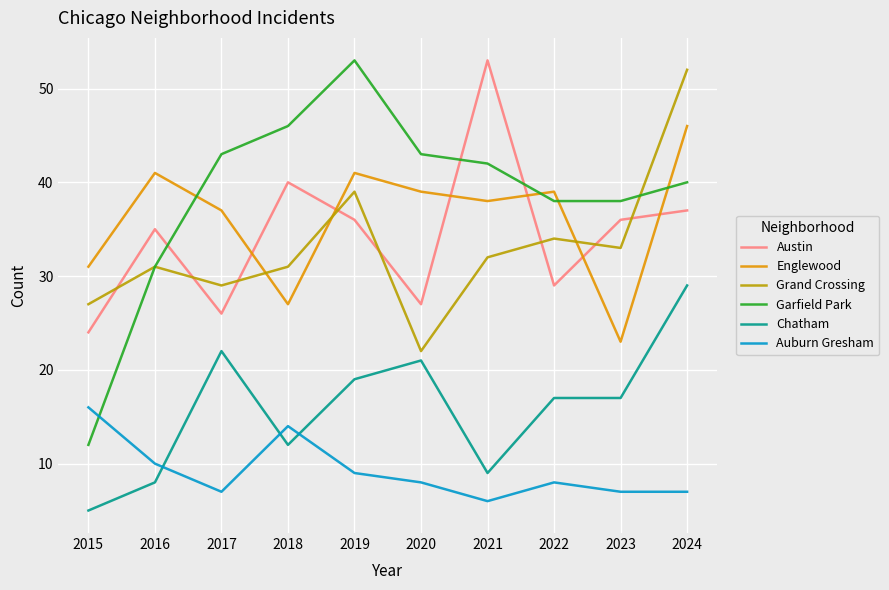

How many series are shown in this chart?

6